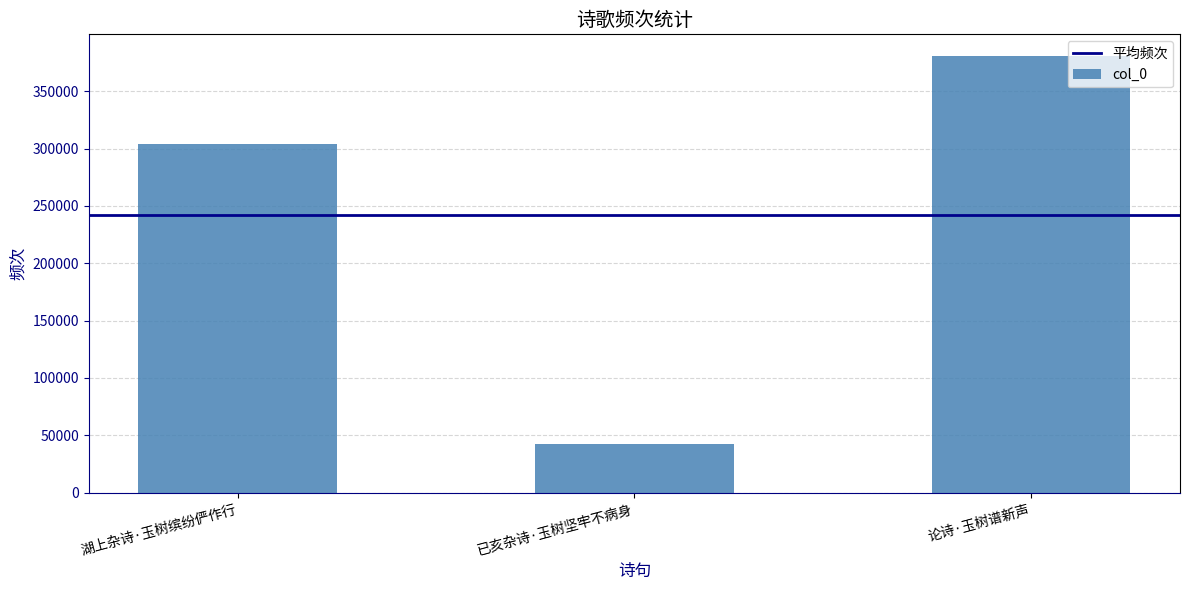

What is the label of the 3rd bar from the left?

论诗·玉树谱新声